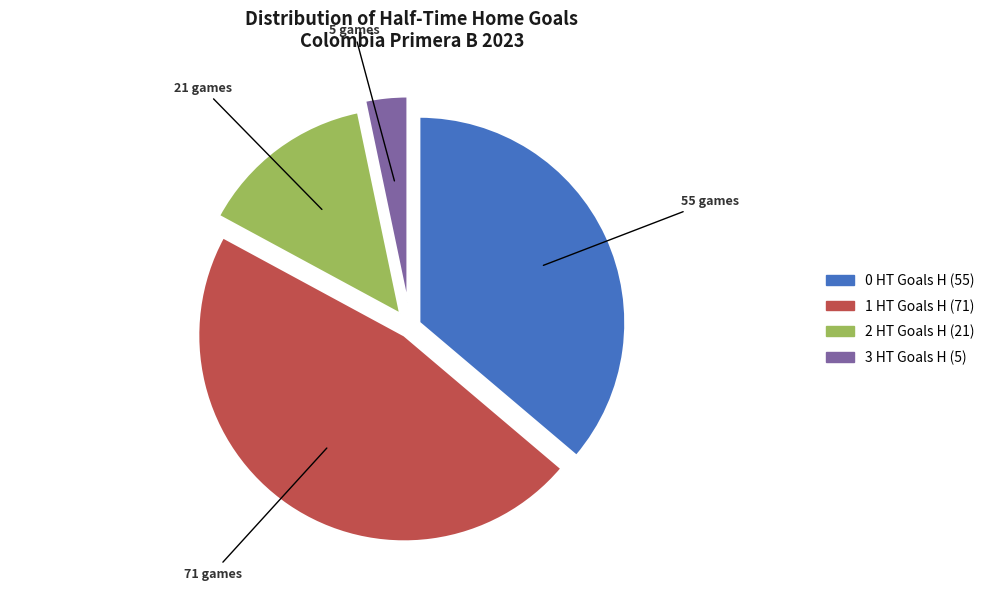

True or false: 2 HT Goals H accounts for 14% of the total.

True